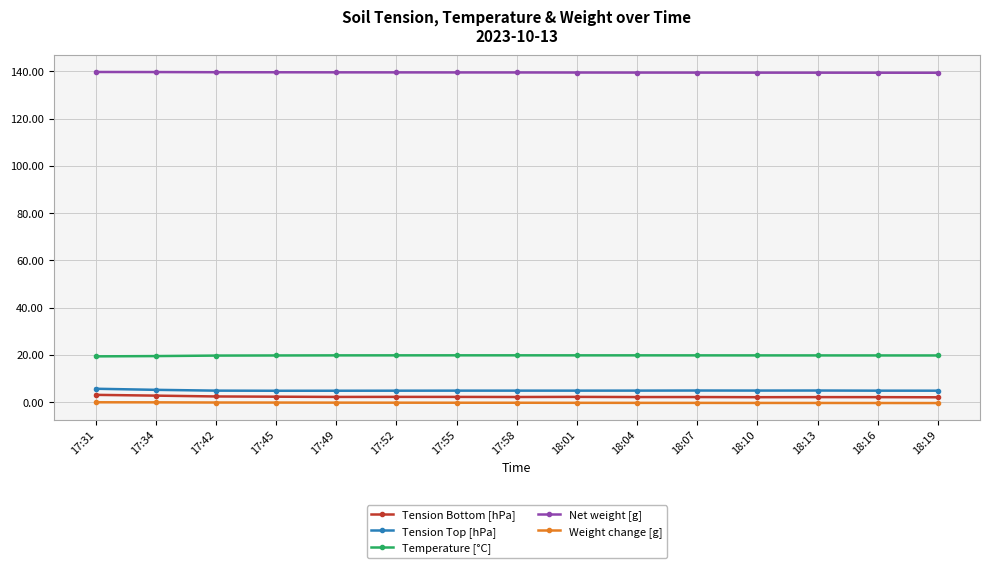

What is the greatest value displayed?

139.7